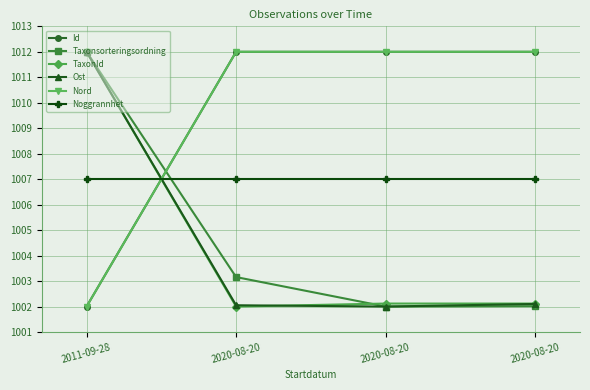

What is the average value of the TaxonId series?

1004.6